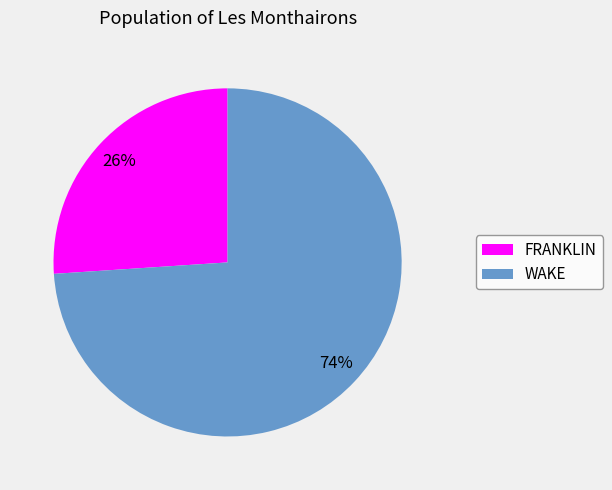

To the nearest percent, what portion does FRANKLIN represent?

26%